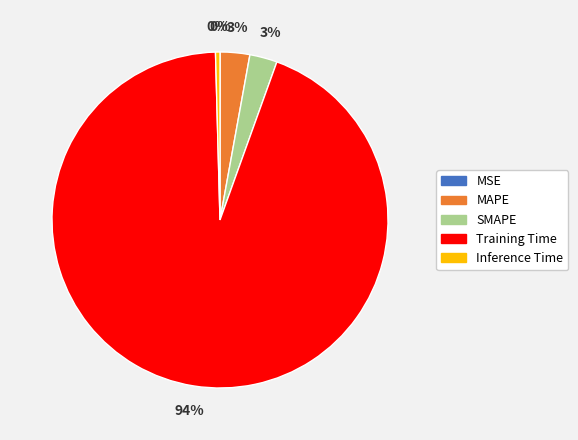

What percentage is the MAPE slice, to the nearest percent?

3%